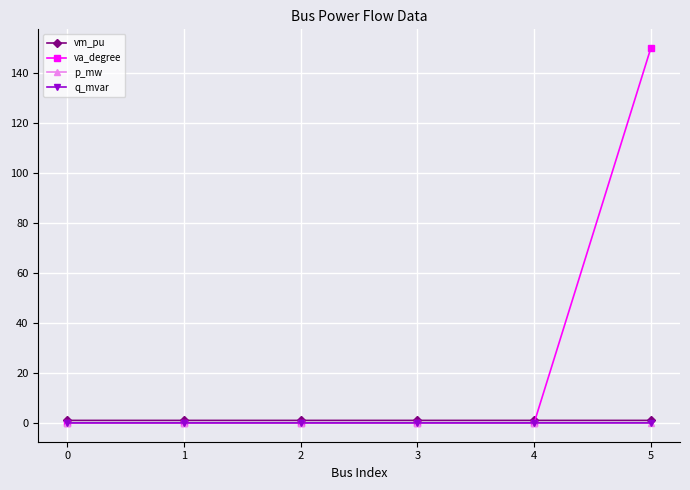

Which series has the largest range (max minus min)?

va_degree